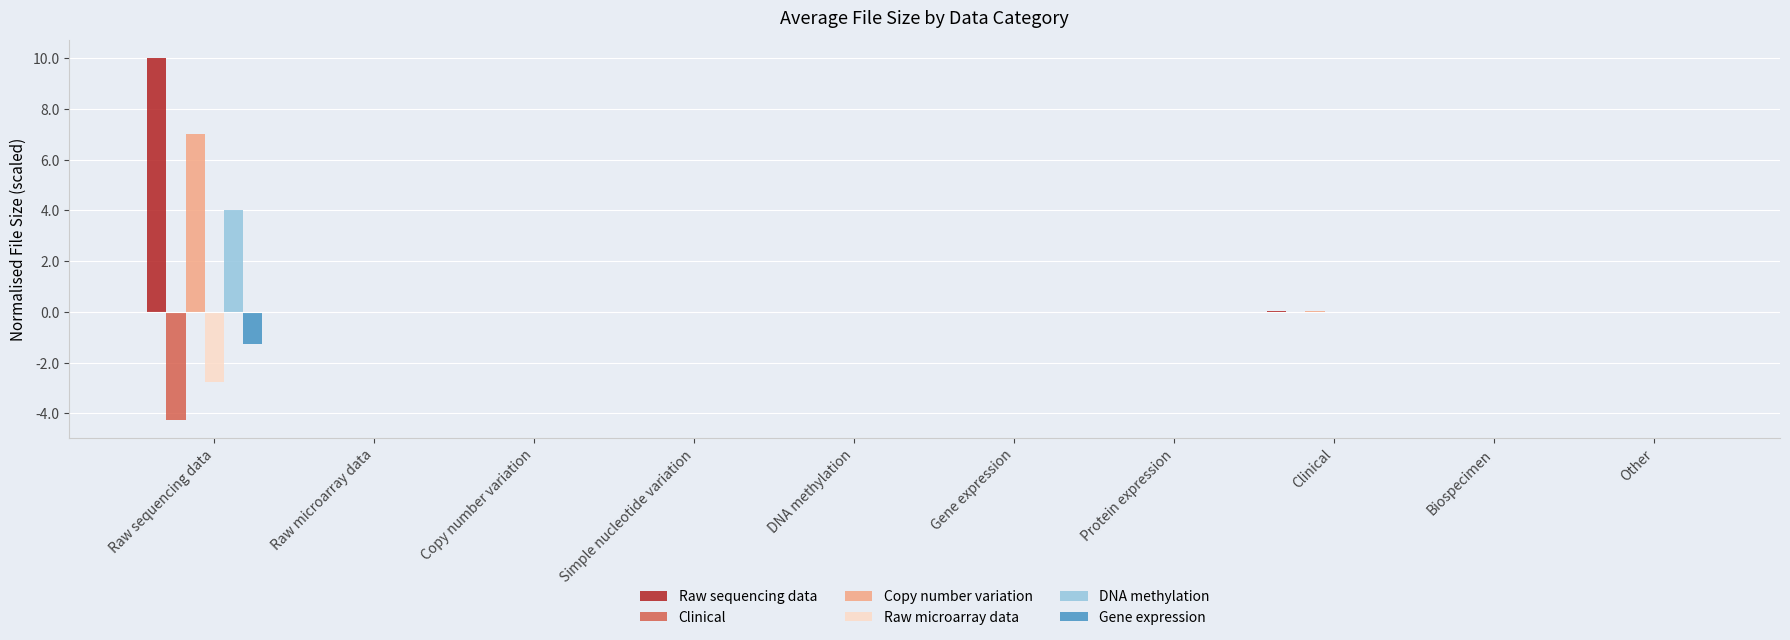

What is the total value across all series at Raw sequencing data?

12.8